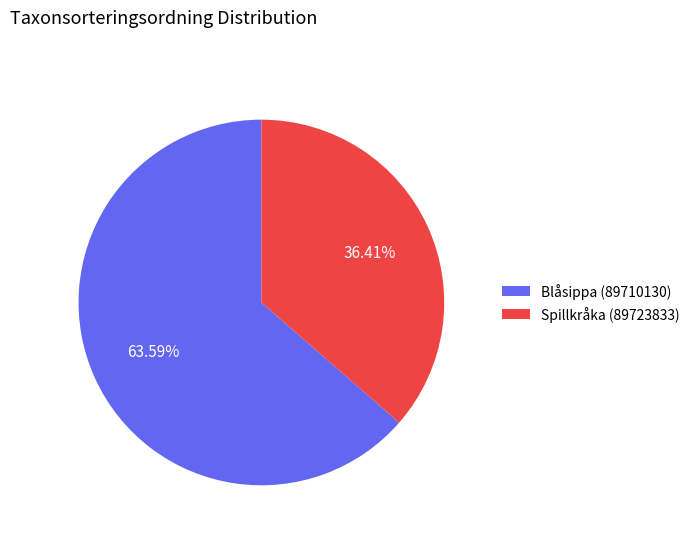

To the nearest percent, what is the difference between the Blåsippa (89710130) and Spillkråka (89723833) slice percentages?

27%